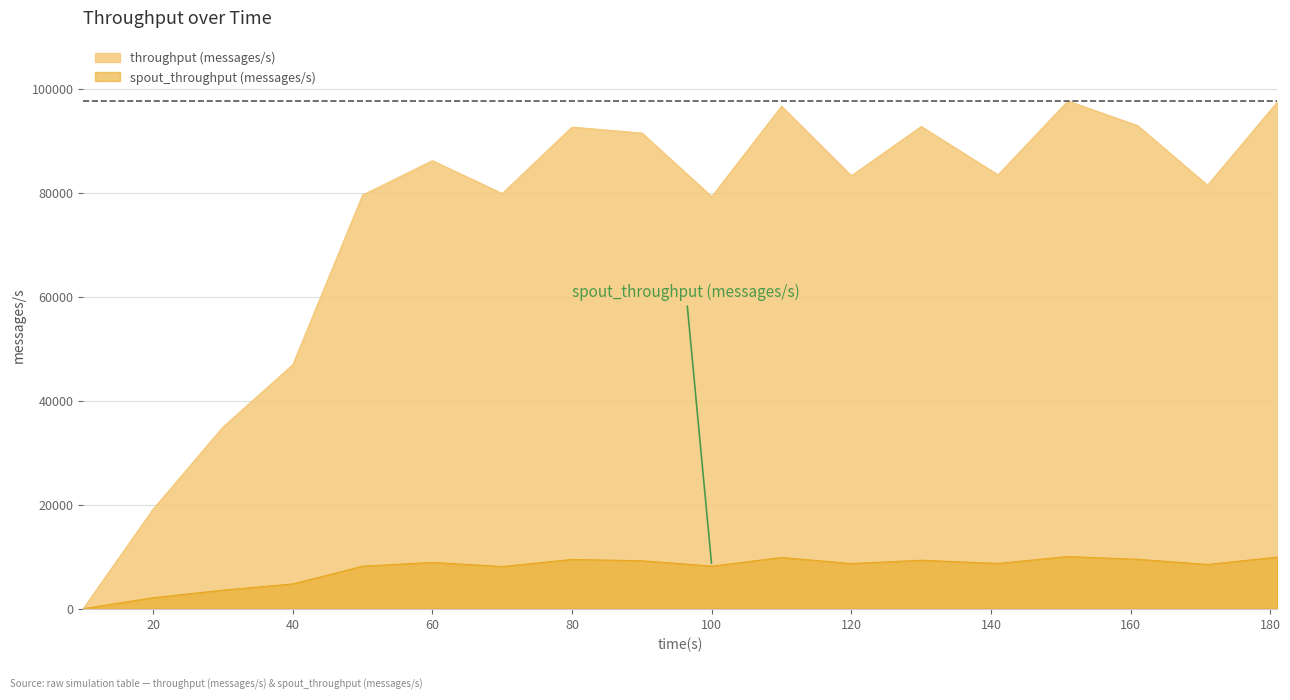

Is the value of spout_throughput (messages/s) at 50 greater than the value of throughput (messages/s) at 30?

No